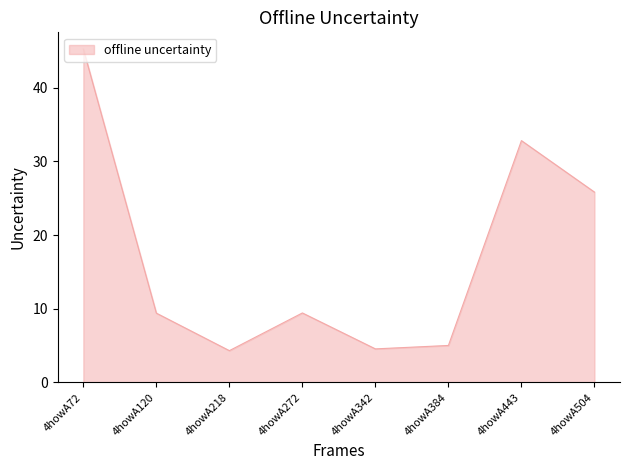

What is the maximum value shown in the chart?

45.2